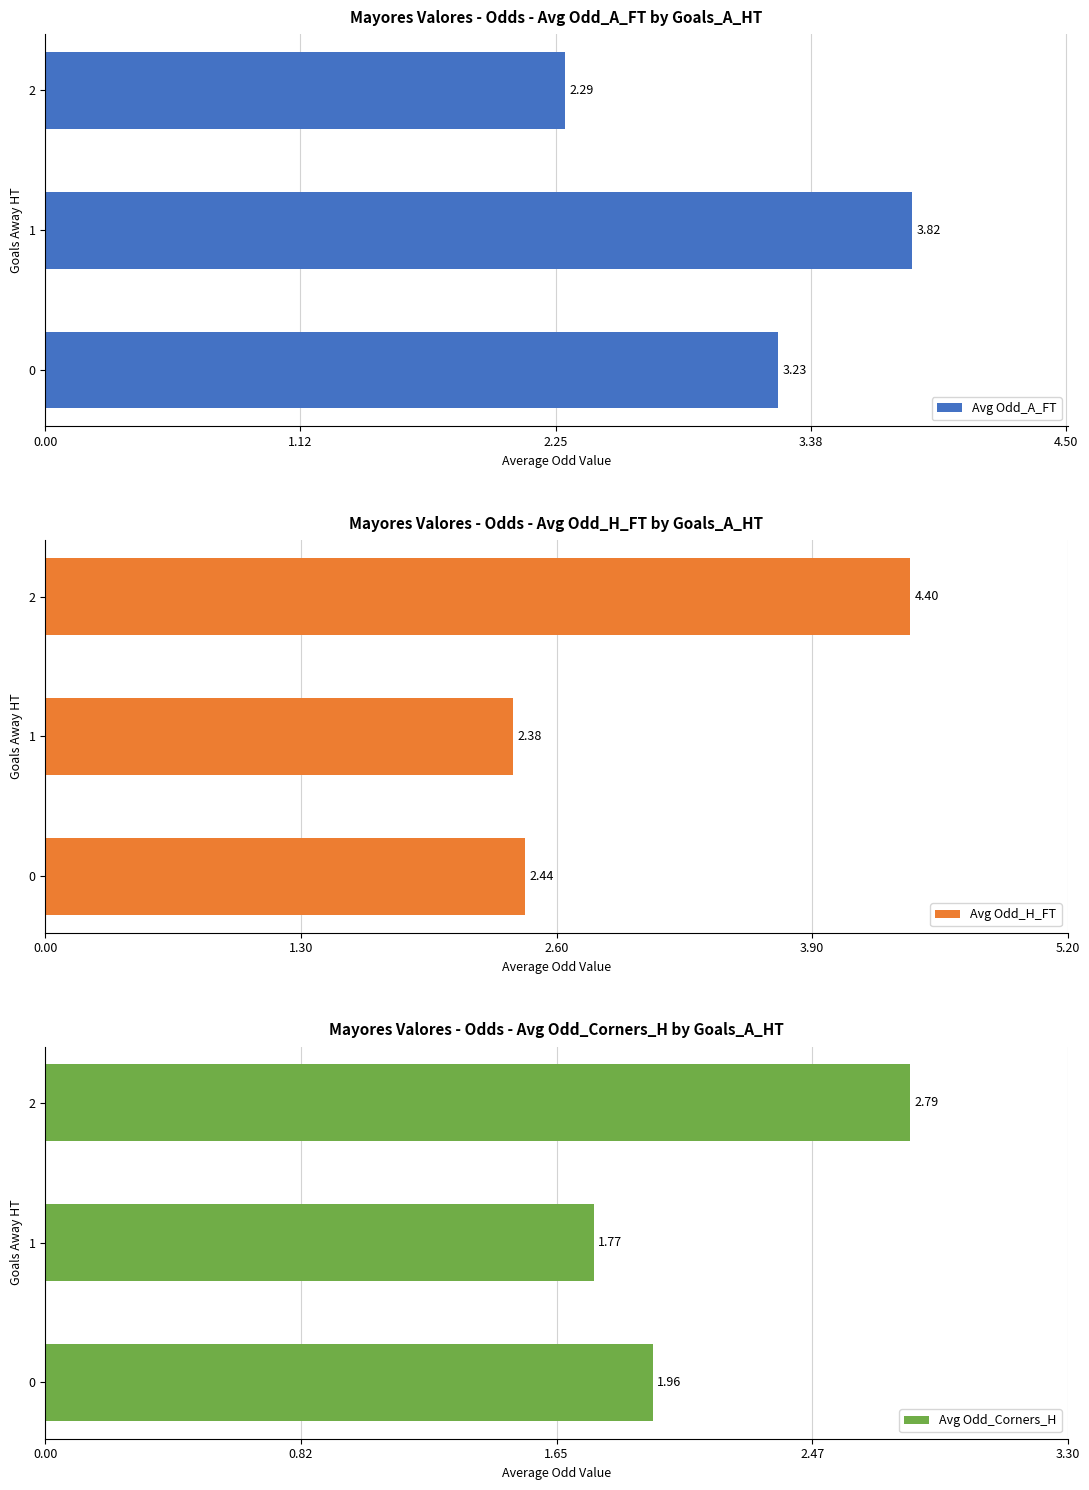

What is the value of the Avg Odd_H_FT bar at the 3rd from the left?

4.4